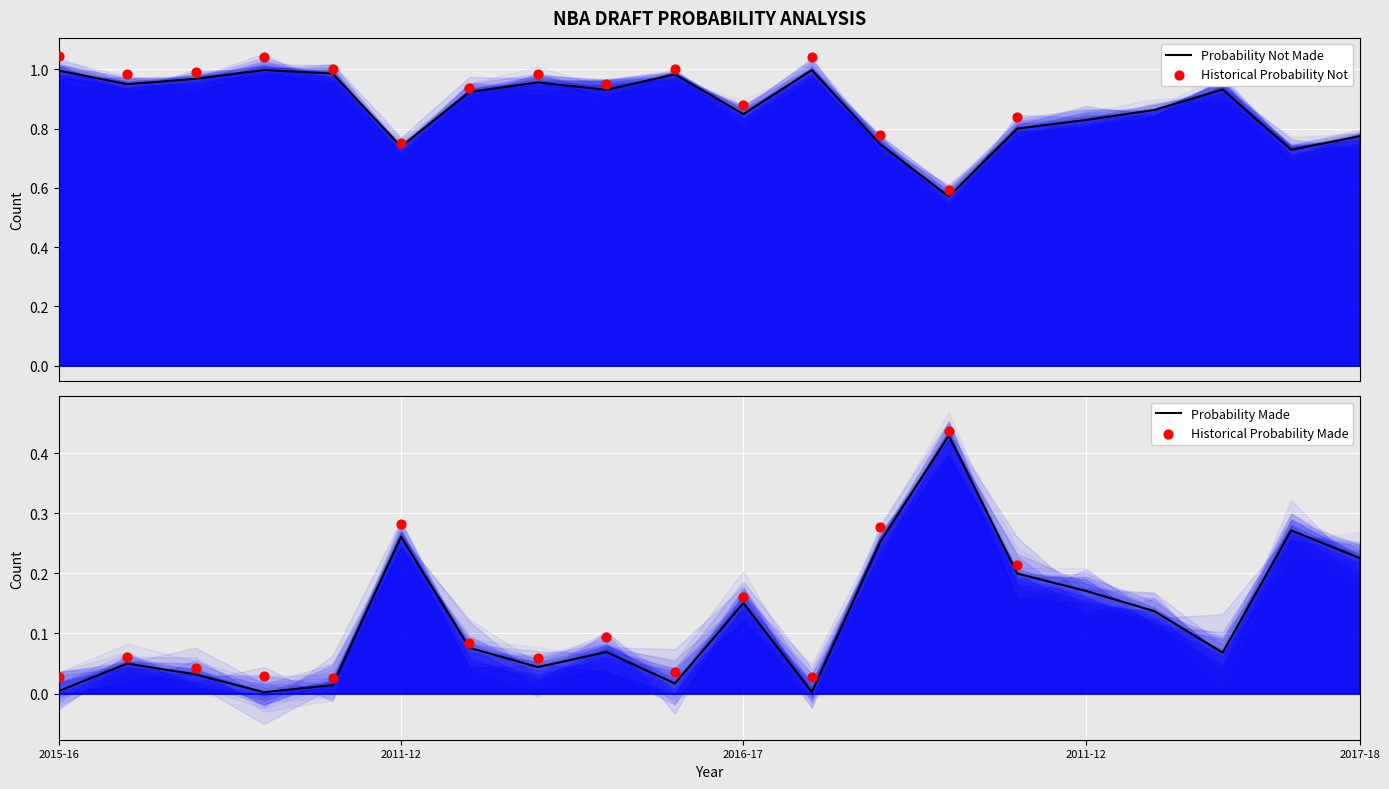

At which category is the sum across all series the highest?

2015-16